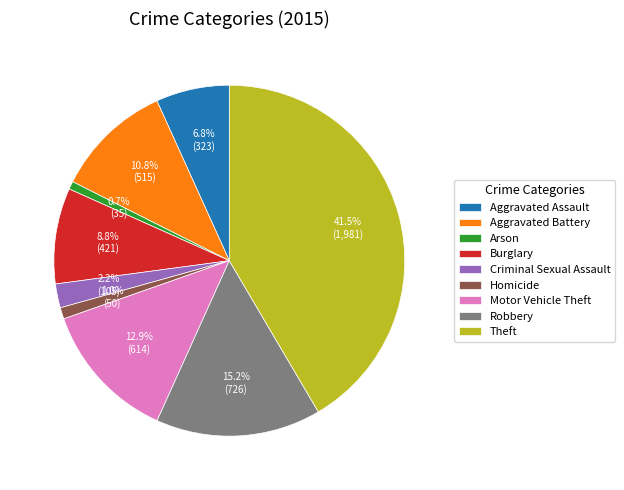

What is the largest slice in the pie chart?

Theft